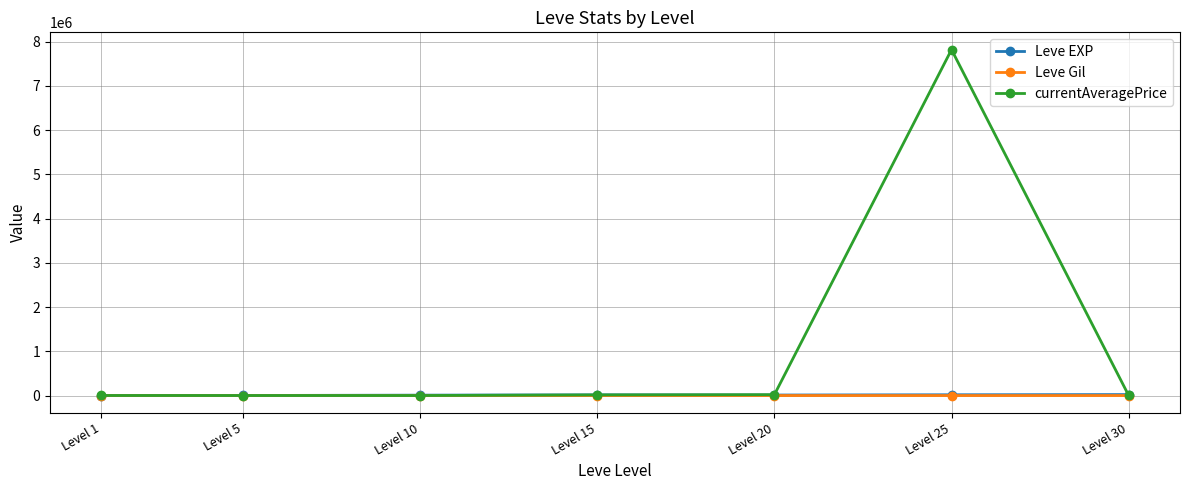

Which series has the largest range (max minus min)?

currentAveragePrice